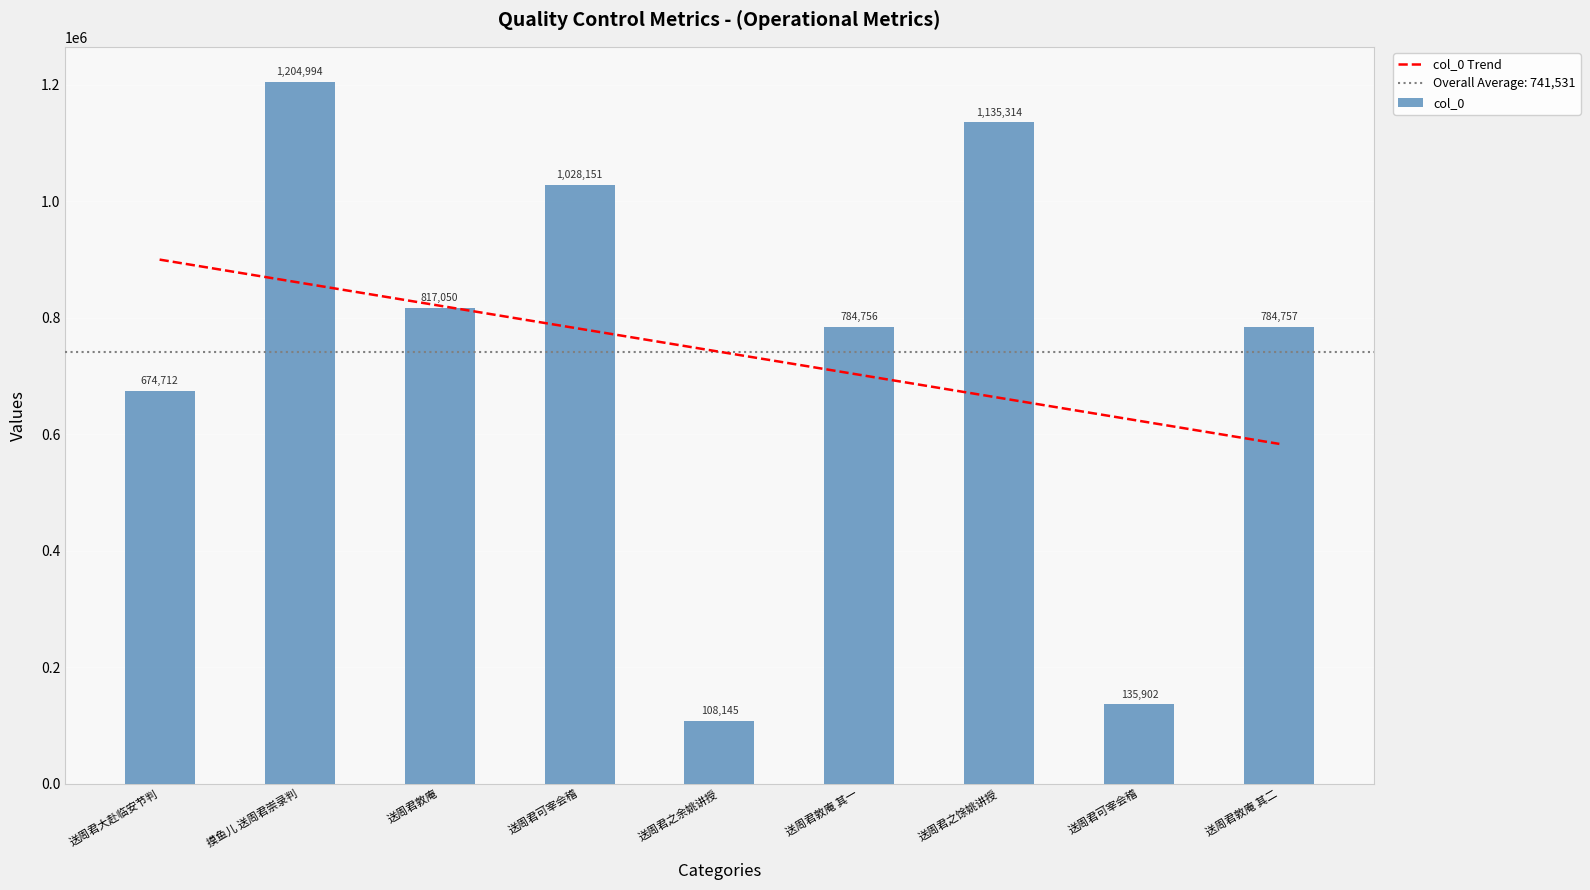

How many categories are shown in the chart?

9